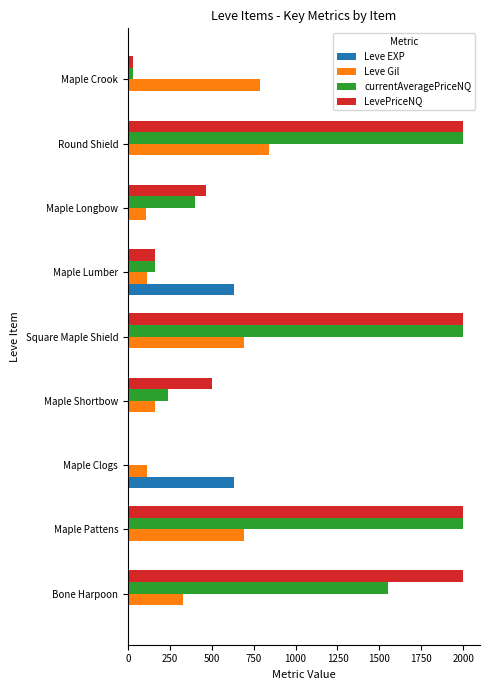

True or false: Leve Gil has a value of 244 at Maple Shortbow.

False